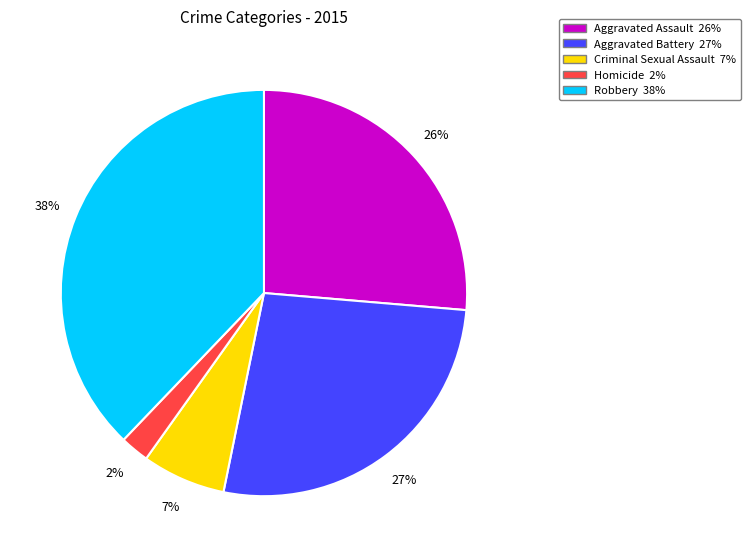

Rank the categories by value from highest to lowest.

Robbery, Aggravated Battery, Aggravated Assault, Criminal Sexual Assault, Homicide